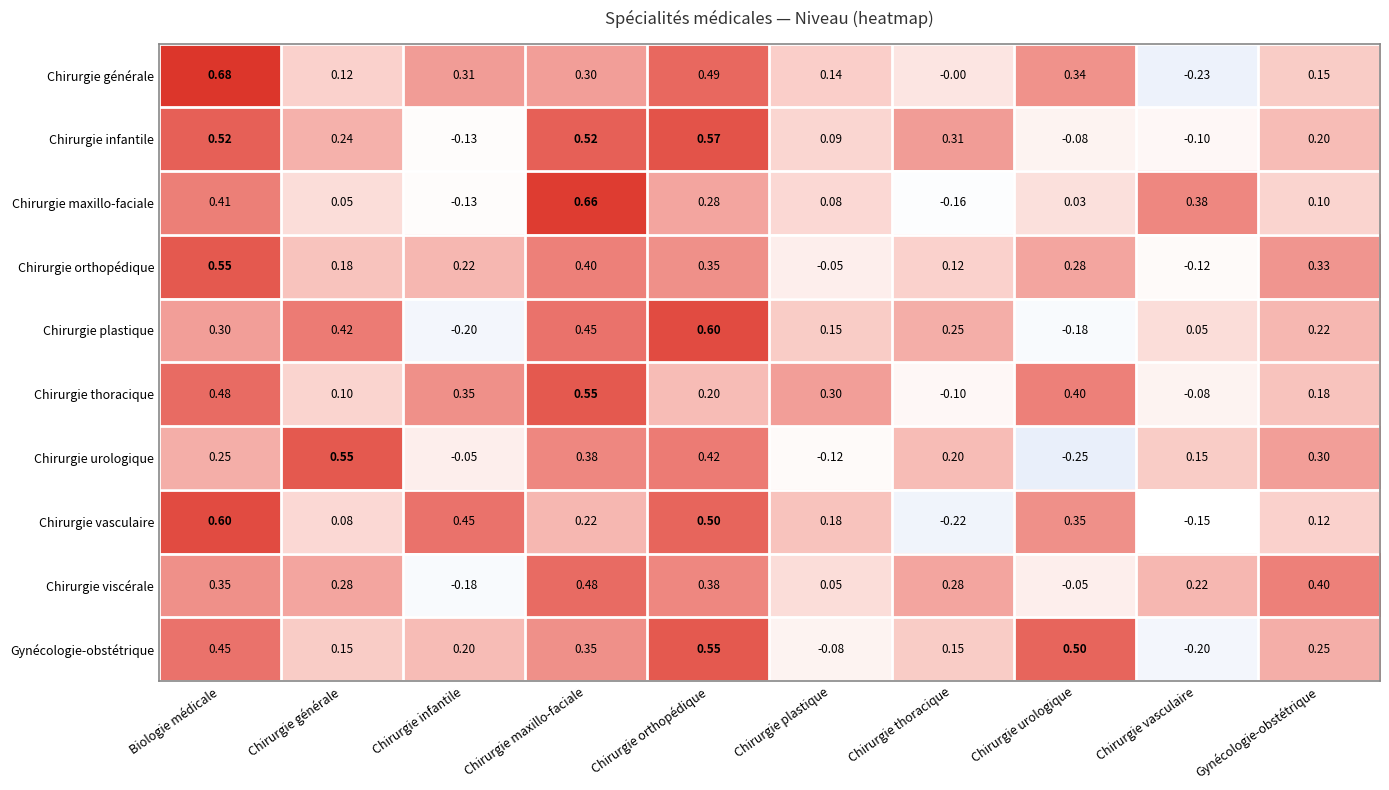

Which label corresponds to the smallest value in the chart?

Chirurgie urologique